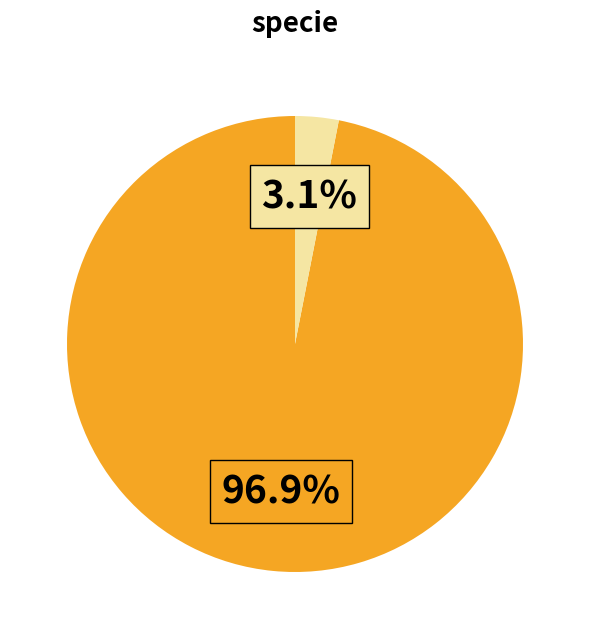

Is there any slice that represents more than half of the pie?

Yes